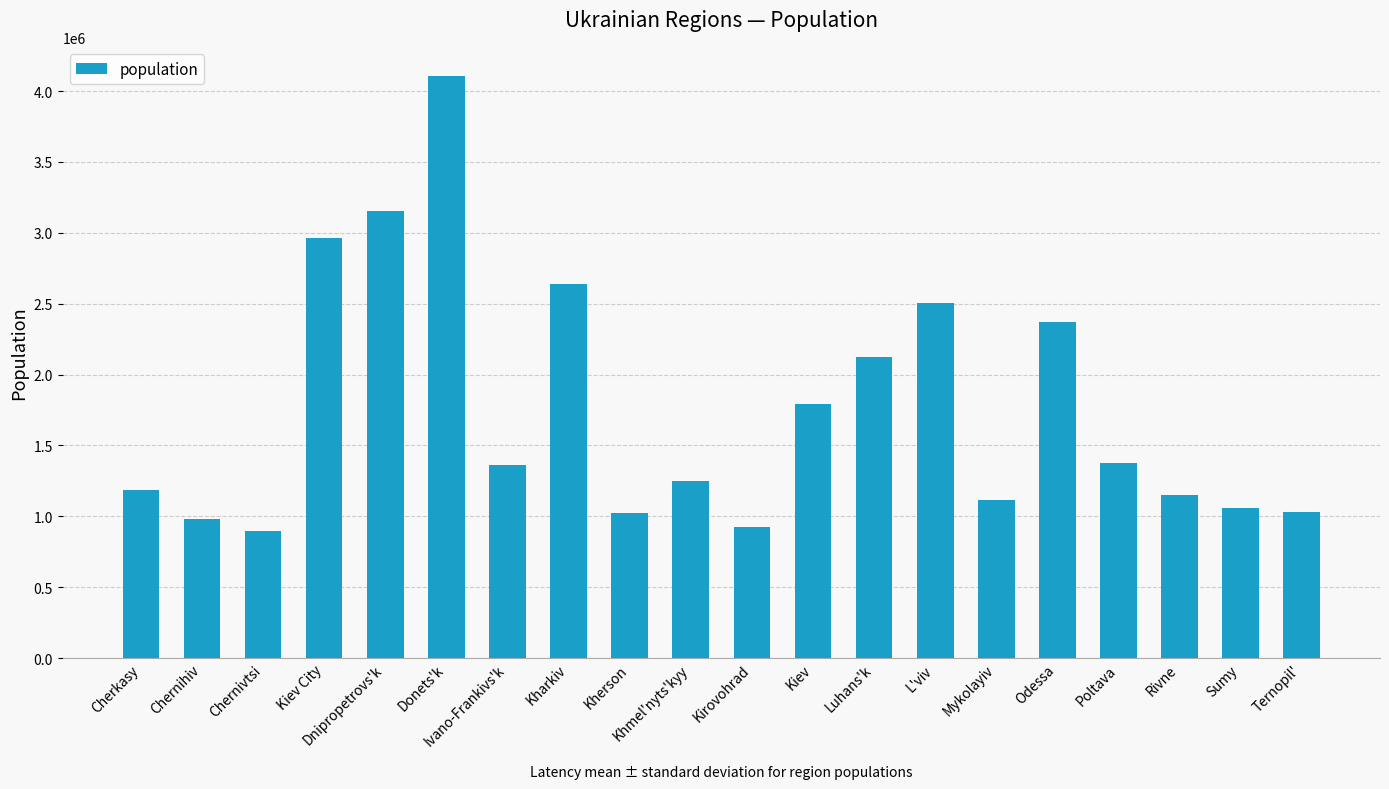

At which label is the value closest to 2502381?

L'viv